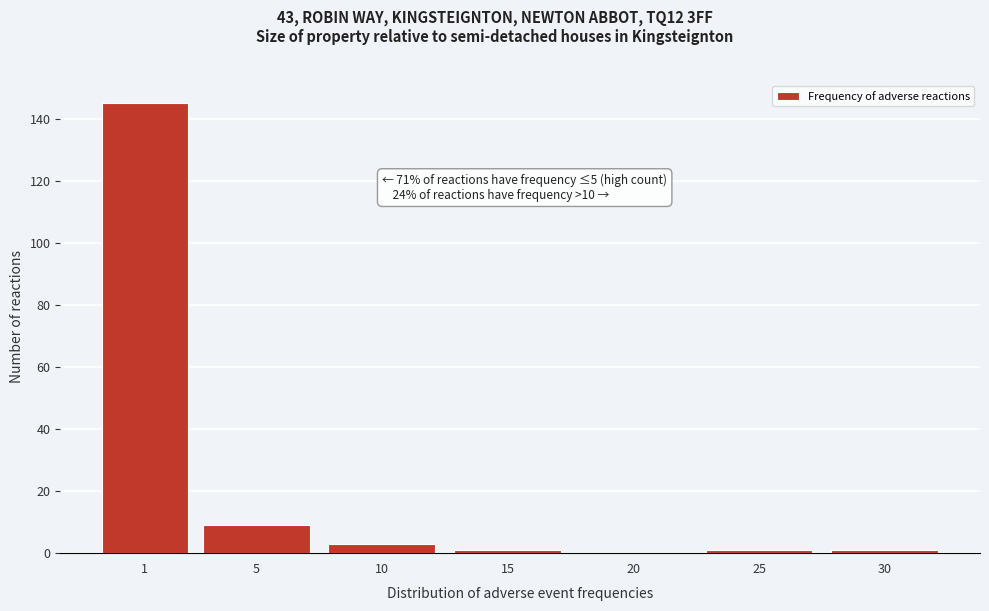

Reading right to left, what are all the values shown in this chart?

30=1	25=1	20=0	15=1	10=3	5=9	1=145